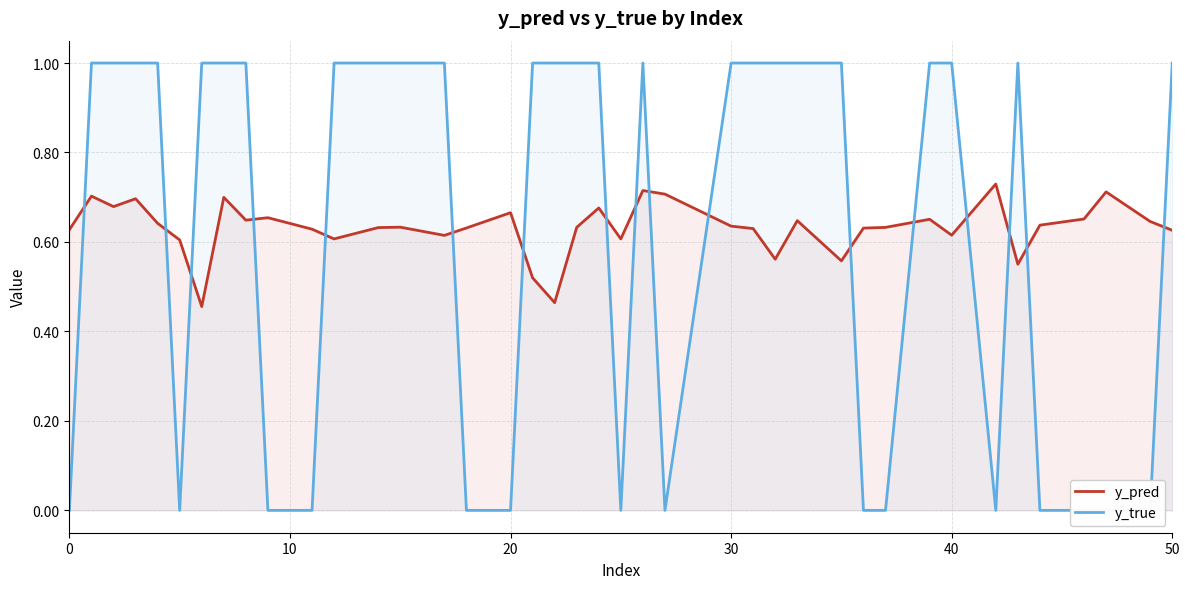

Reading left to right, list all the values displayed in this chart.

y_pred: 0.6	0.7	0.7	0.7	0.6	0.6	0.5	0.7	0.6	0.7	0.6	0.6	0.6	0.6	0.6	0.6	0.7	0.5	0.5	0.6	0.7	0.6	0.7	0.7	0.6	0.6	0.6	0.6	0.6	0.6	0.6	0.7	0.6	0.7	0.6	0.6	0.7	0.7	0.6	0.6
y_true: 0.0	1.0	1.0	1.0	1.0	0.0	1.0	1.0	1.0	0.0	0.0	1.0	1.0	1.0	1.0	0.0	0.0	1.0	1.0	1.0	1.0	0.0	1.0	0.0	1.0	1.0	1.0	1.0	1.0	0.0	0.0	1.0	1.0	0.0	1.0	0.0	0.0	0.0	0.0	1.0